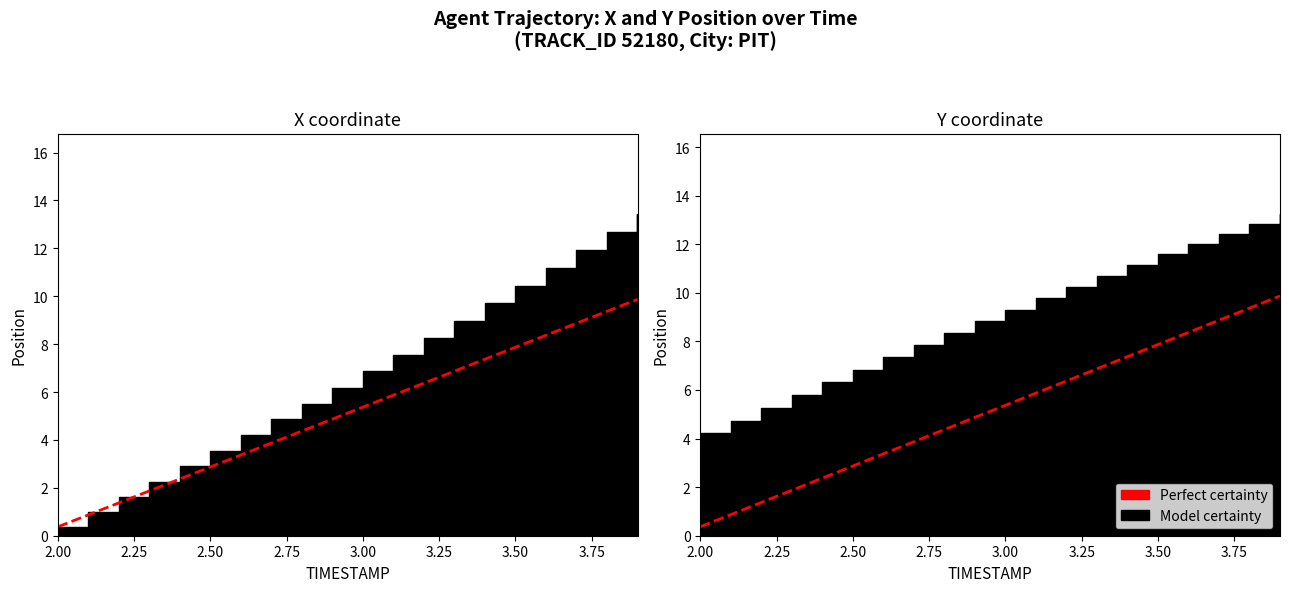

What is the difference between the maximum and minimum values?

9.5